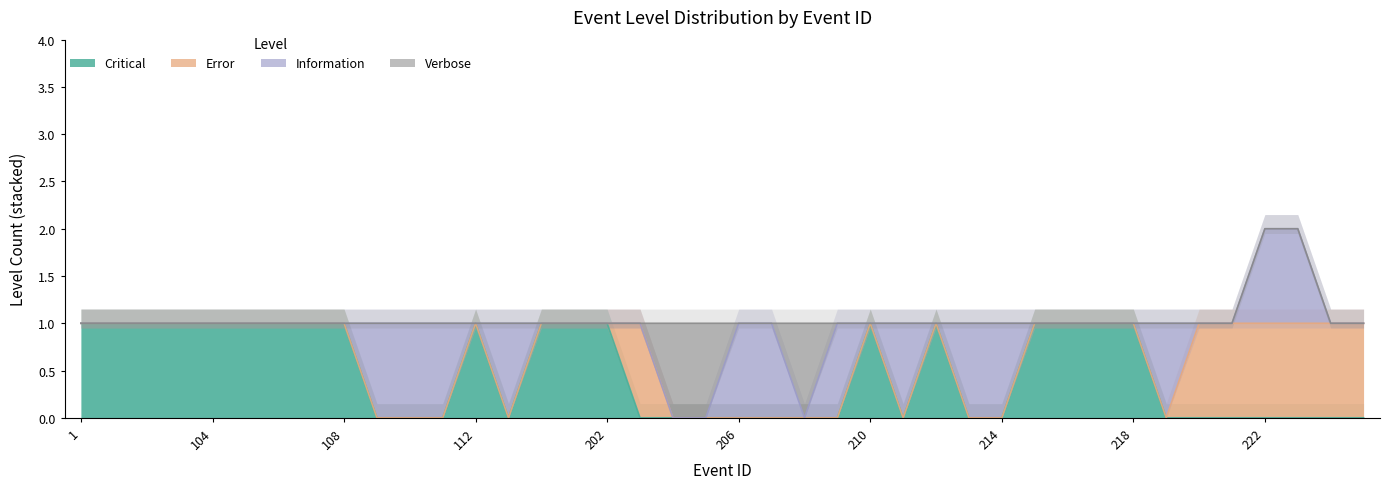

Rank the categories by Error value from lowest to highest.

1, 101, 102, 103, 104, 105, 106, 107, 108, 109, 110, 111, 112, 113, 200, 201, 202, 204, 205, 206, 207, 208, 209, 210, 211, 212, 213, 214, 215, 216, 217, 218, 219, 203, 220, 221, 222, 223, 224, 225